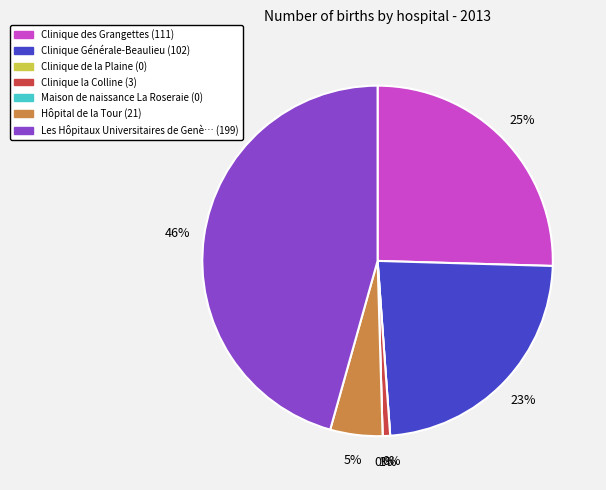

Is the sum of Clinique la Colline and Clinique Générale-Beaulieu greater than half?

No